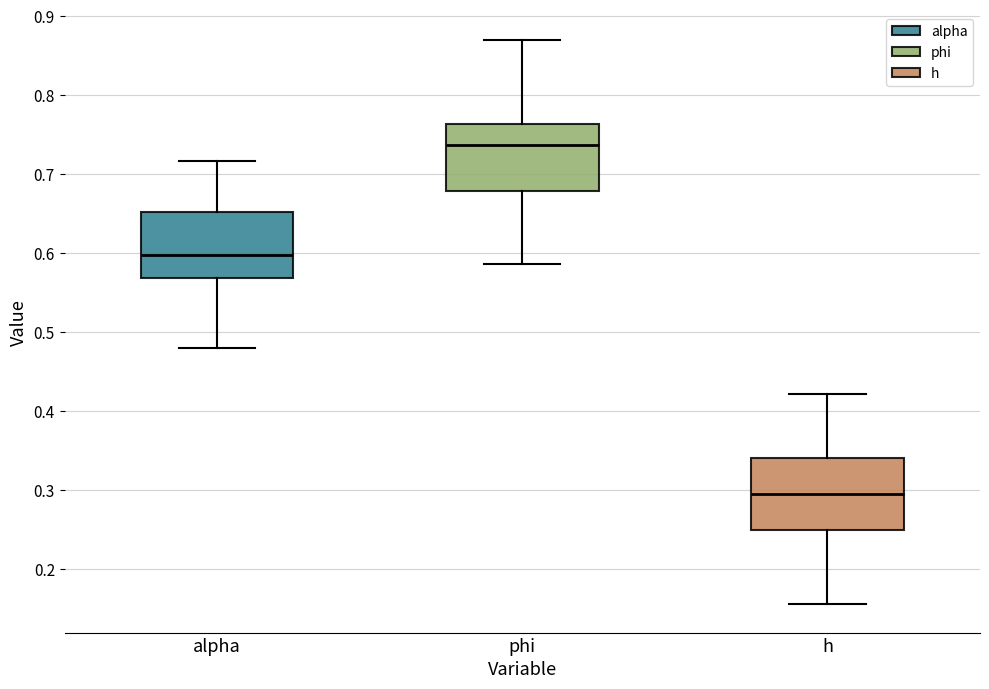

Where is the upper edge of the box for alpha on the y-axis? The values are not printed on the chart, so give them approximately, as read against the axis.

0.65